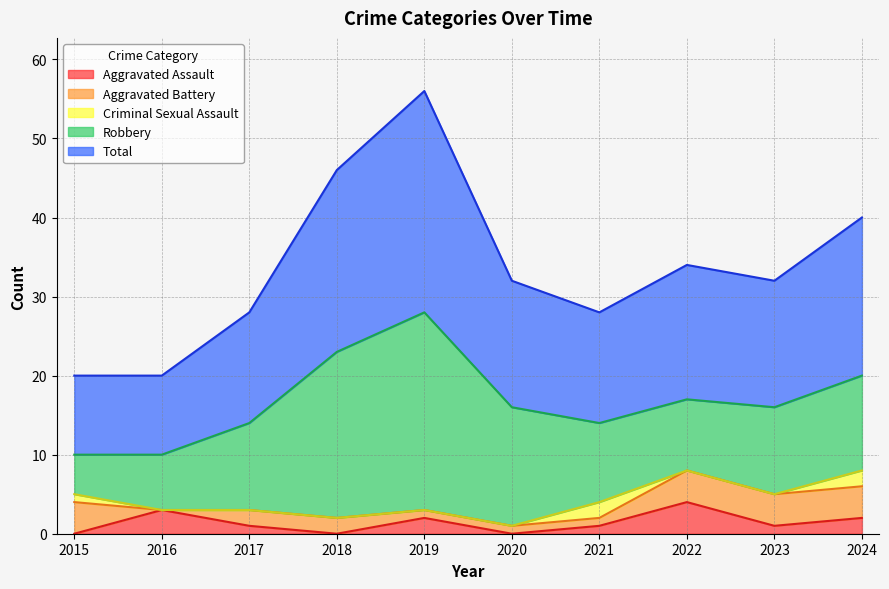

At which category is the sum across all series the highest?

2019